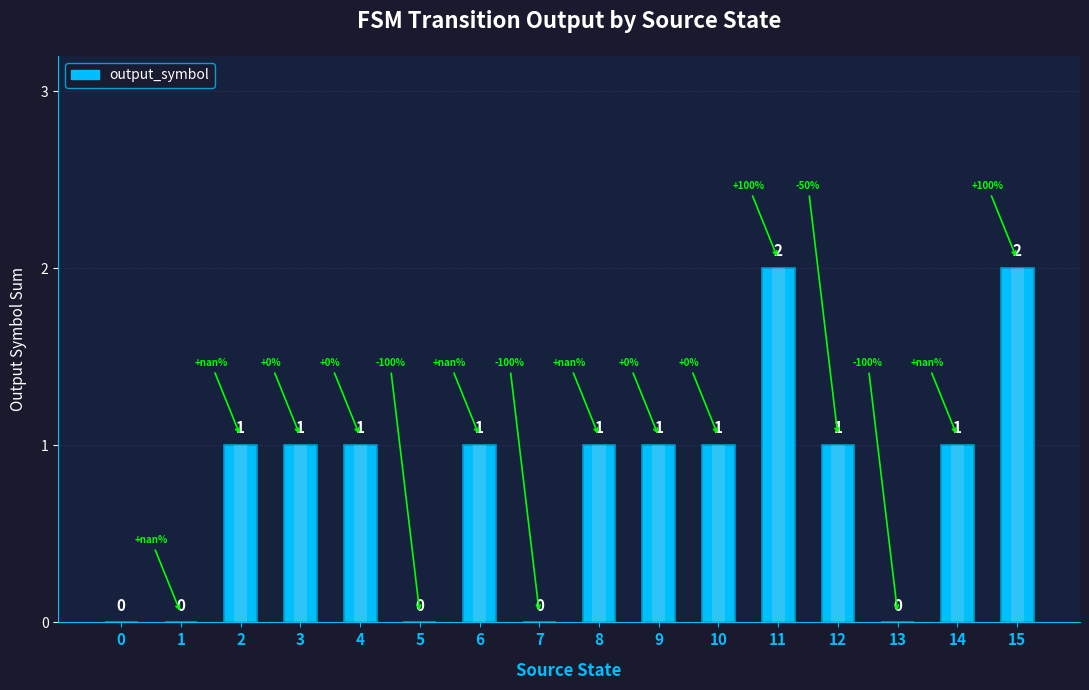

What is the greatest value displayed?

2